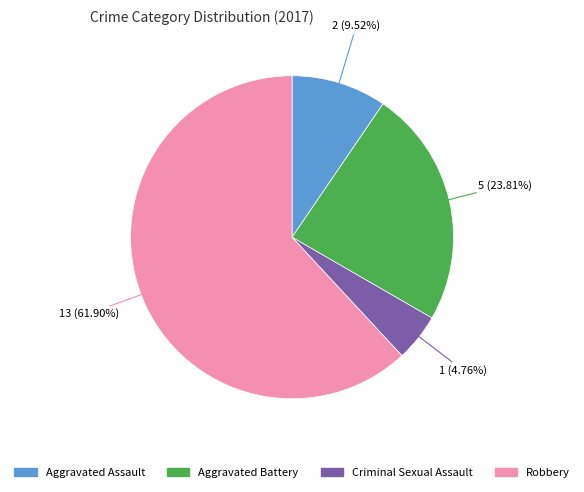

Which slice is the smallest?

Criminal Sexual Assault